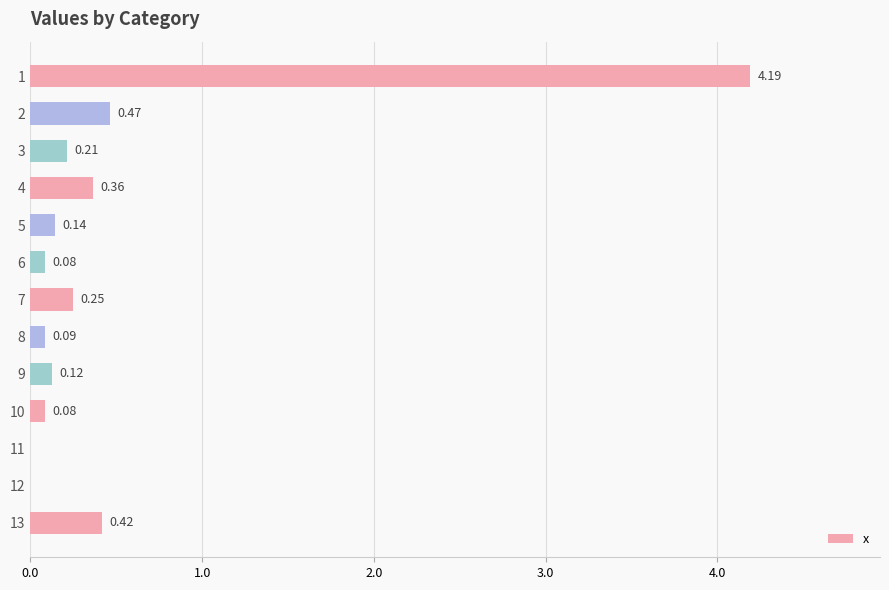

What is the maximum value shown in the chart?

4.2